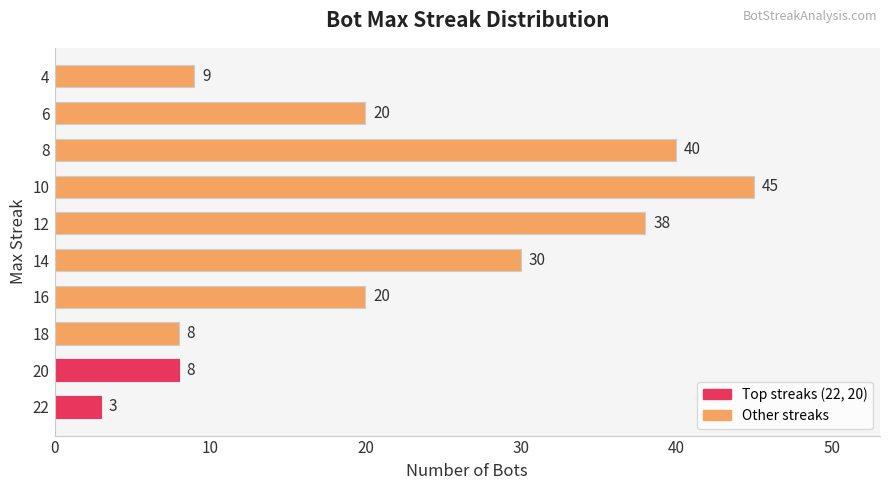

What is the difference between the values at 12 and 16?

18